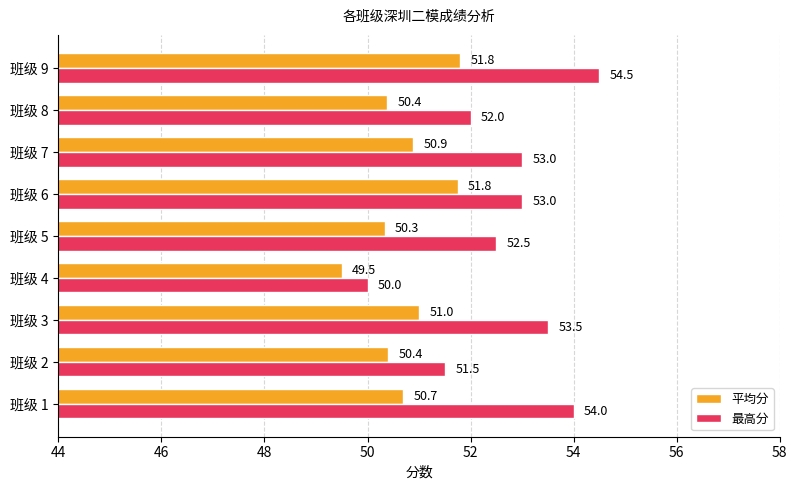

How many categories are shown in the chart?

9